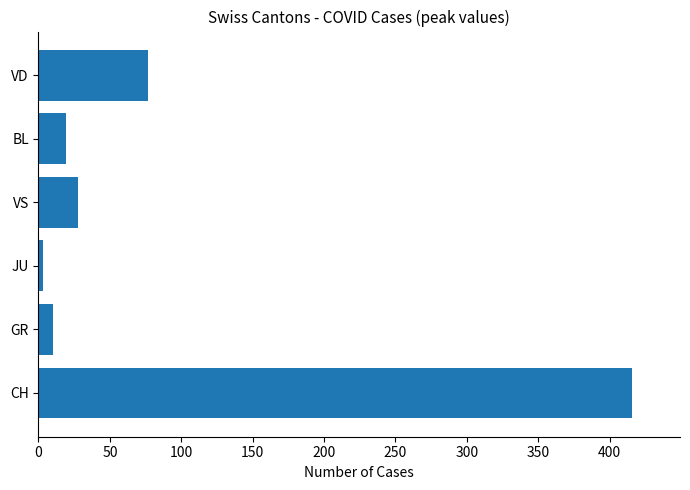

Reading bottom to top, transcribe all the data shown in this chart.

CH=416	GR=10	JU=3	VS=28	BL=19	VD=77